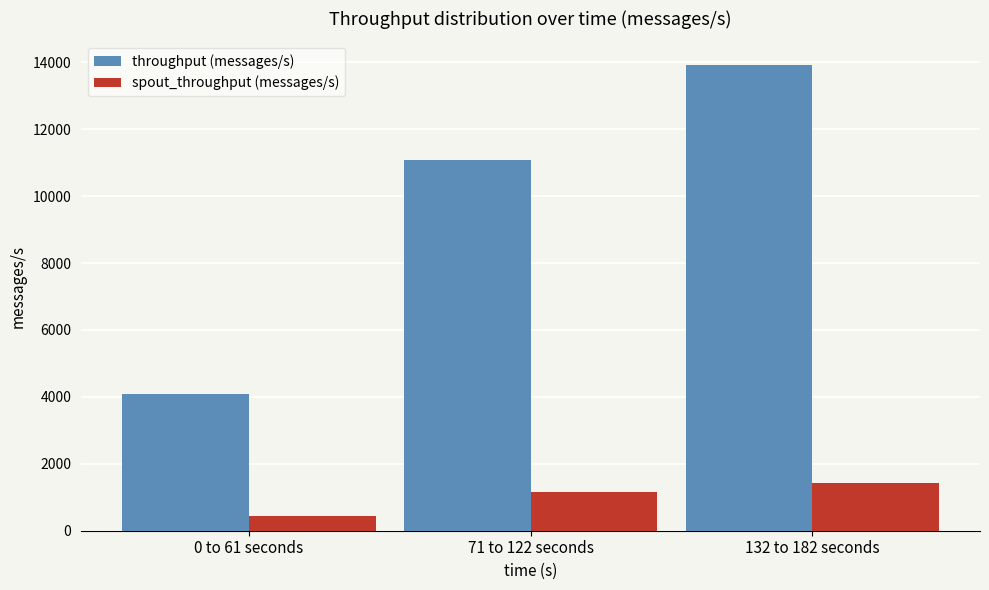

Which series has the largest total across all categories?

throughput (messages/s)